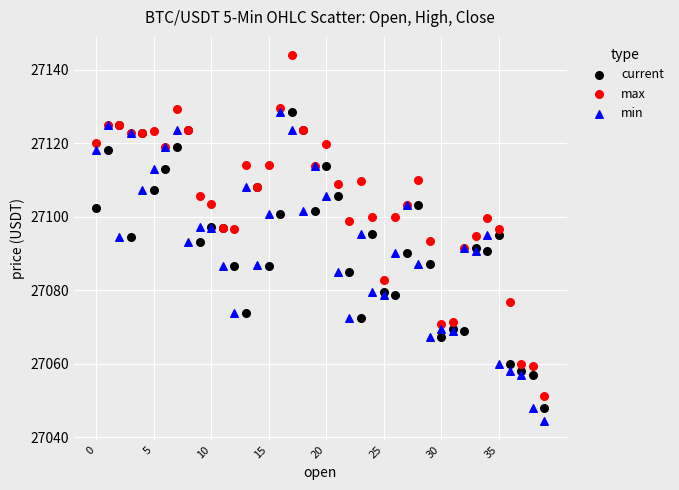

Which series has the widest spread of Y values?

max